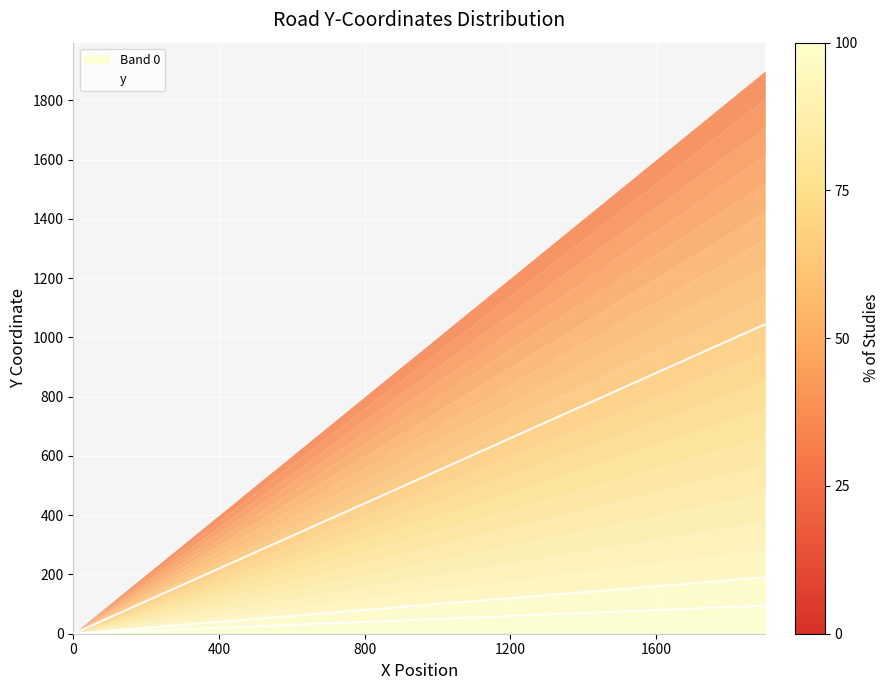

True or false: the data has more than 0 interior local peaks.

False